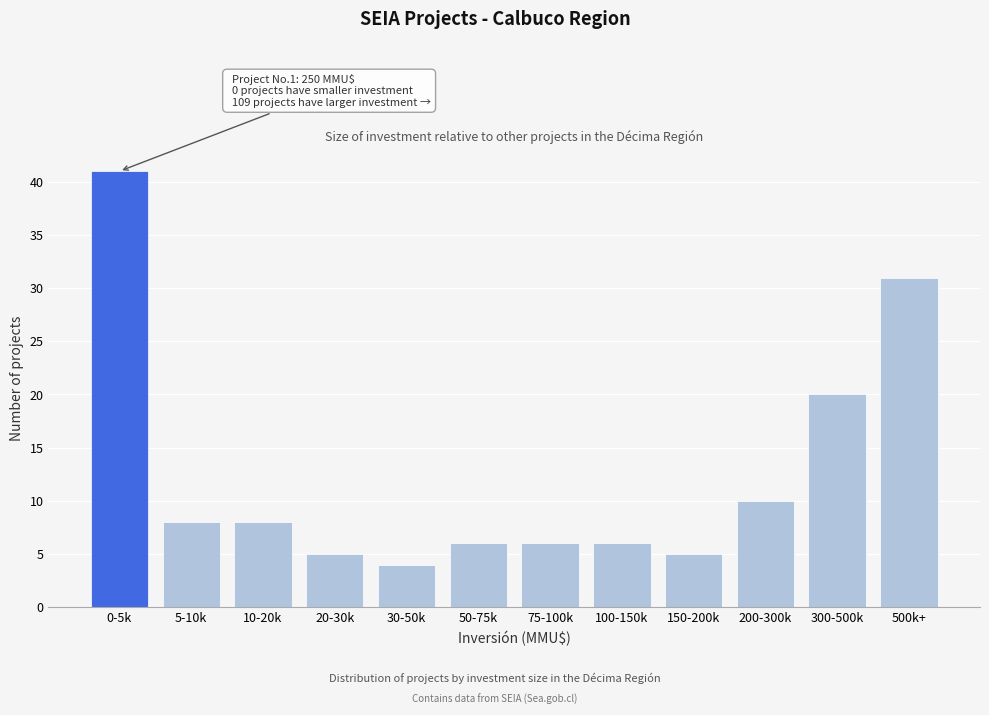

Reading left to right, extract all data points from this chart.

41	8	8	5	4	6	6	6	5	10	20	31